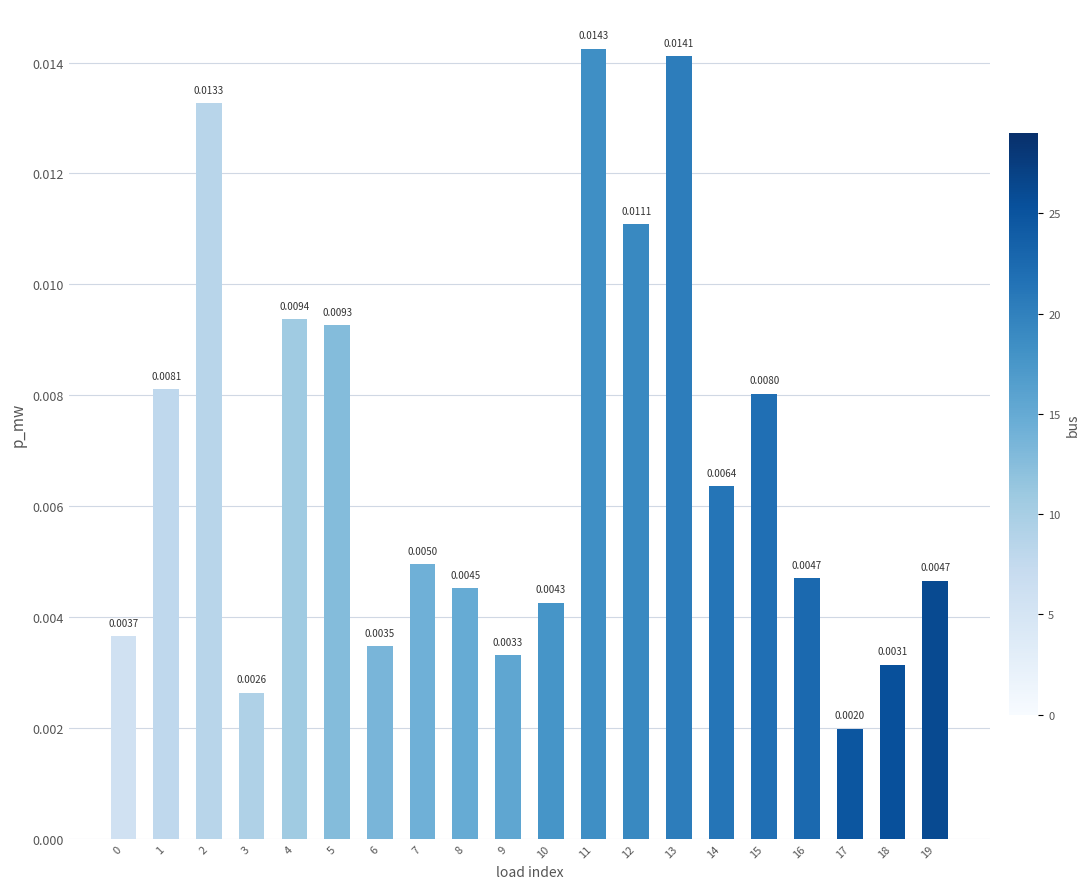

Between 12 and 14, which is larger?

12